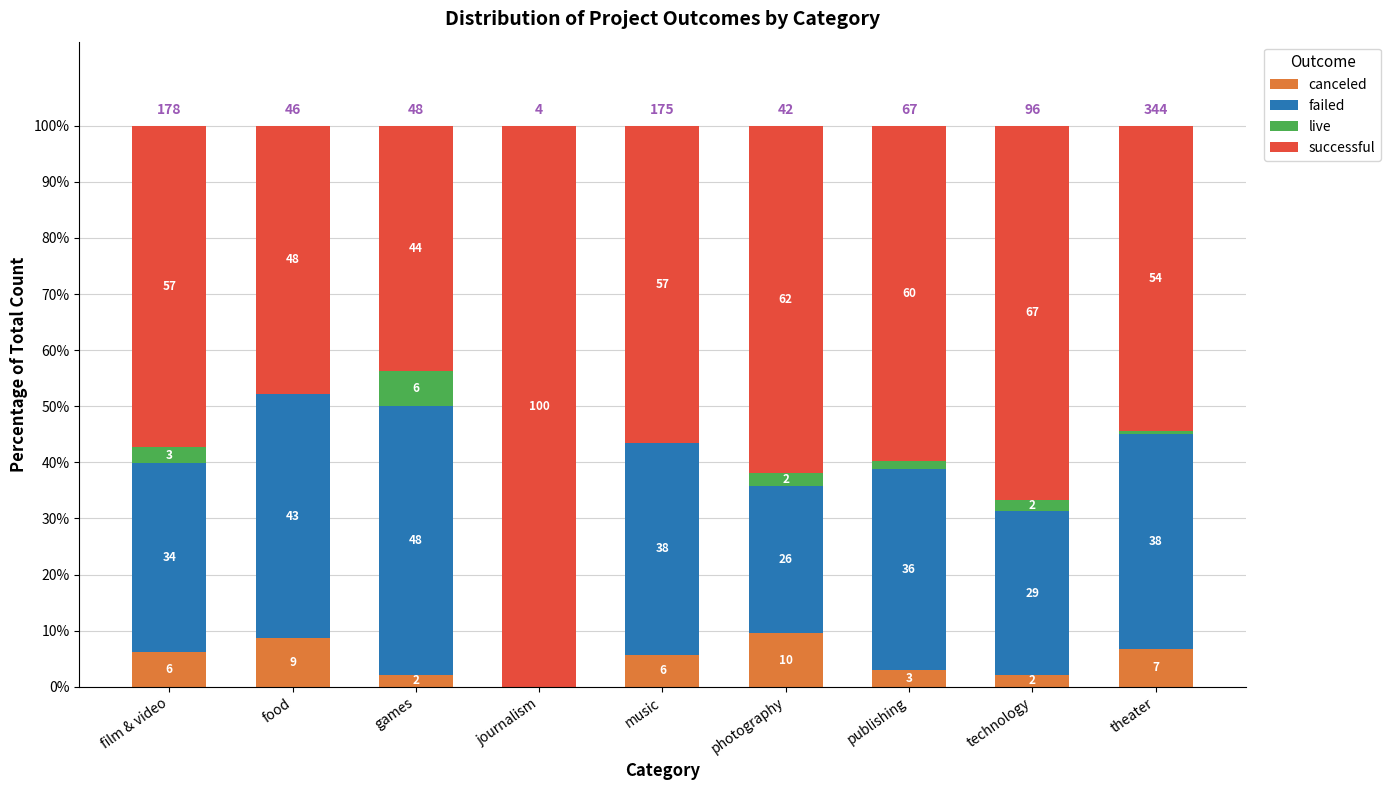

What are all the series names shown in the legend?

canceled, failed, live, successful